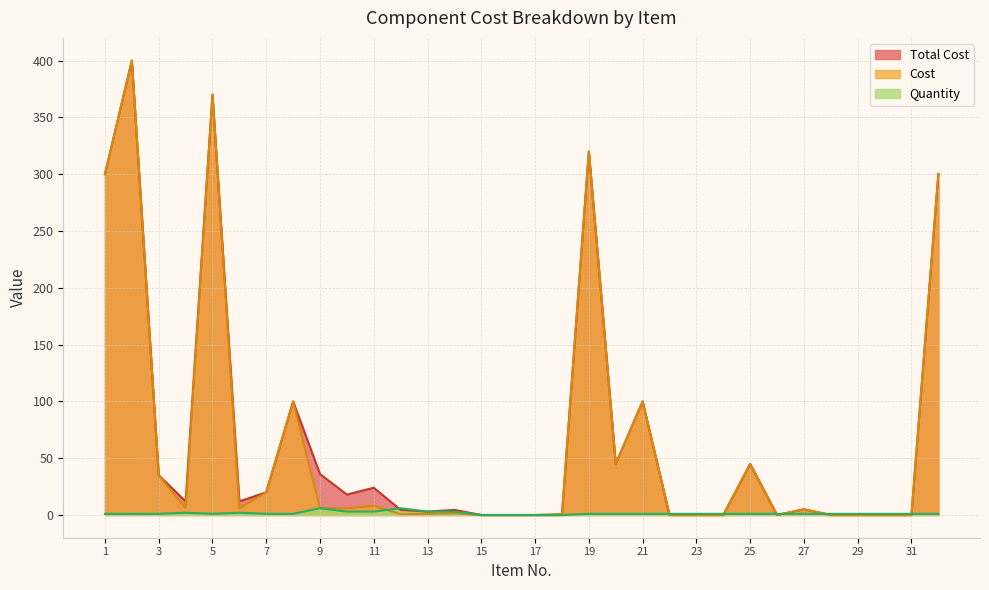

What is the difference between the Total Cost values at 17 and 11?

24.0